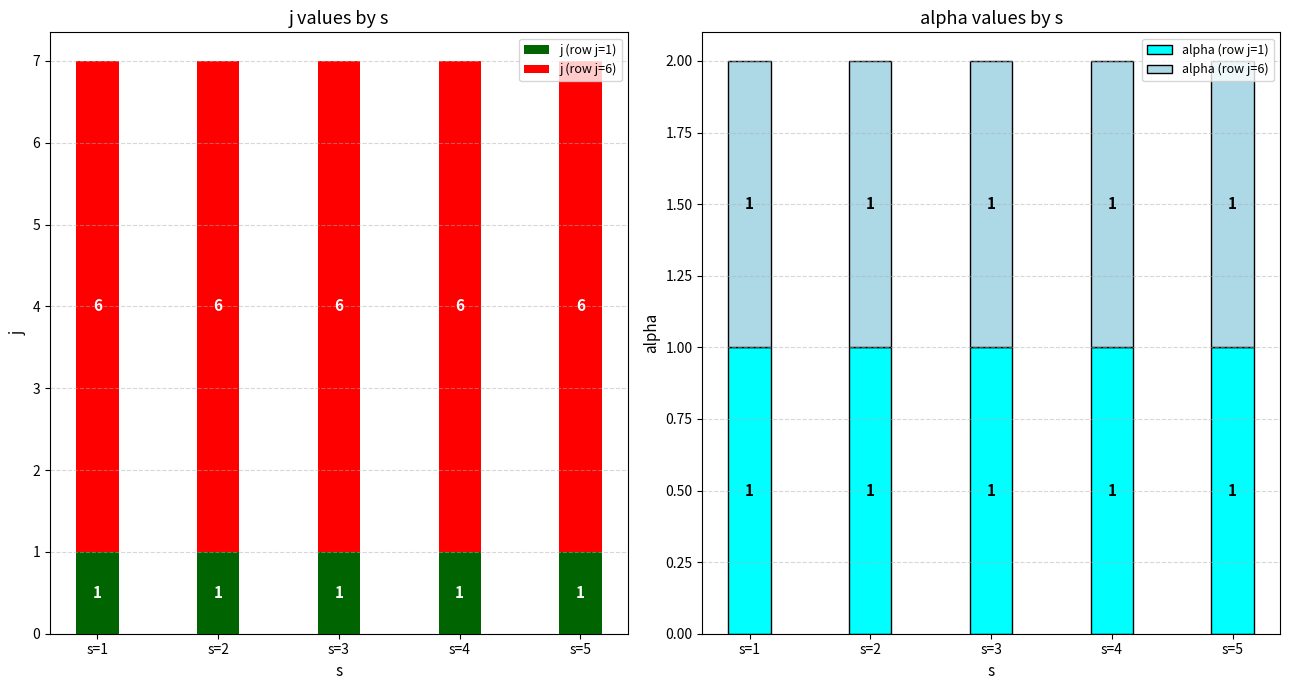

Which has a higher value, s=3 or s=4?

s=3